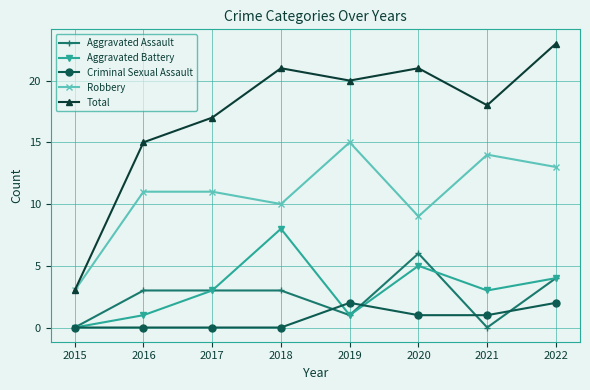

At which label does Aggravated Battery reach its minimum?

2015